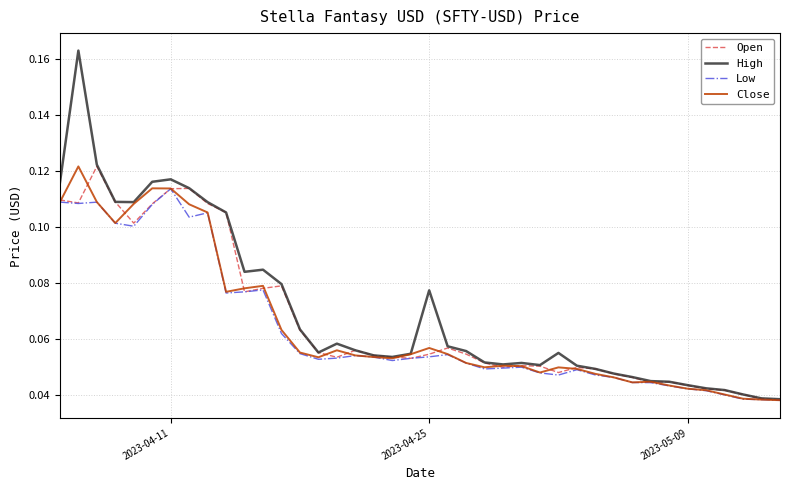

Which series has the widest spread of values?

High